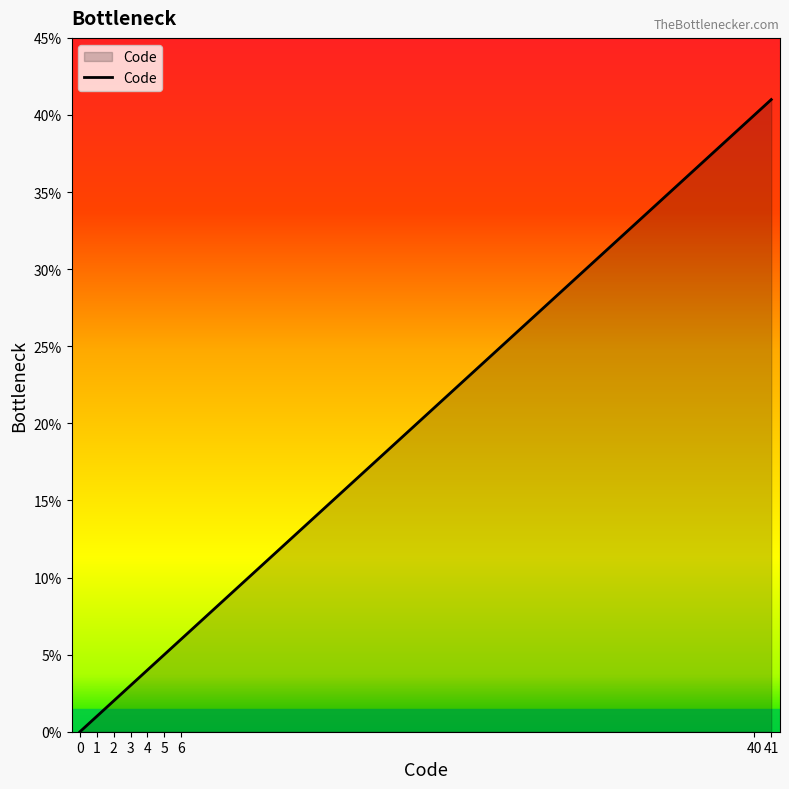

List the labels in order of value, smallest first.

0, 1, 2, 3, 4, 5, 6, 40, 41